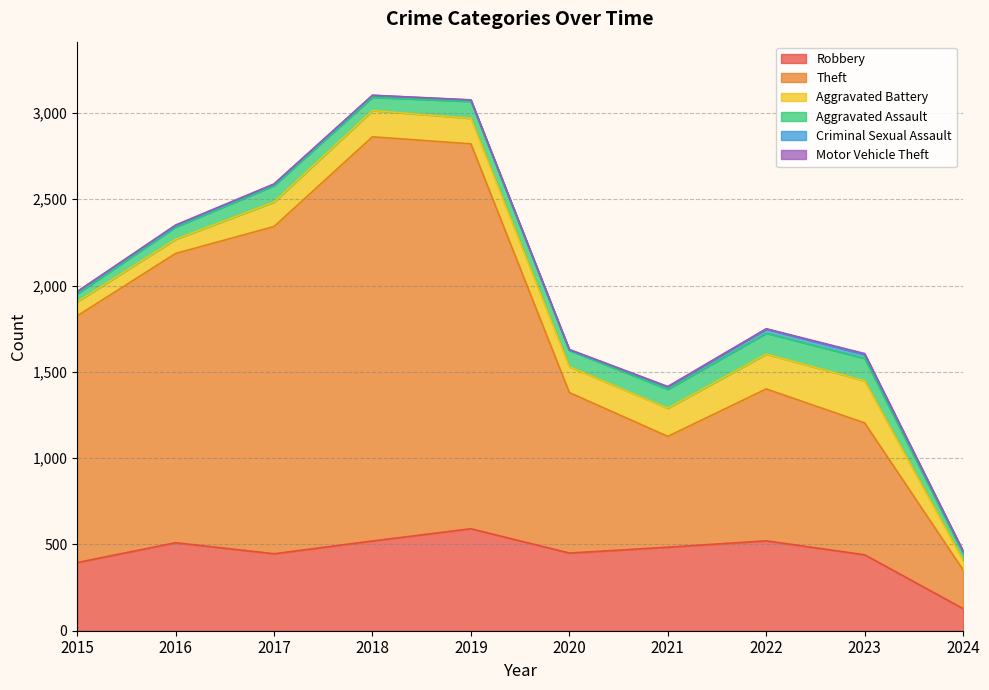

Does the chart have visible grid lines?

Yes